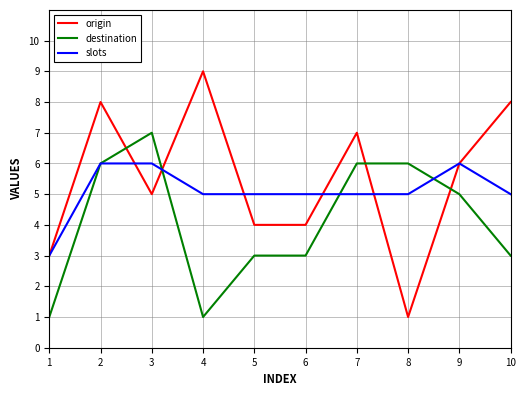

Rank the series by their maximum value, from lowest to highest.

slots, destination, origin